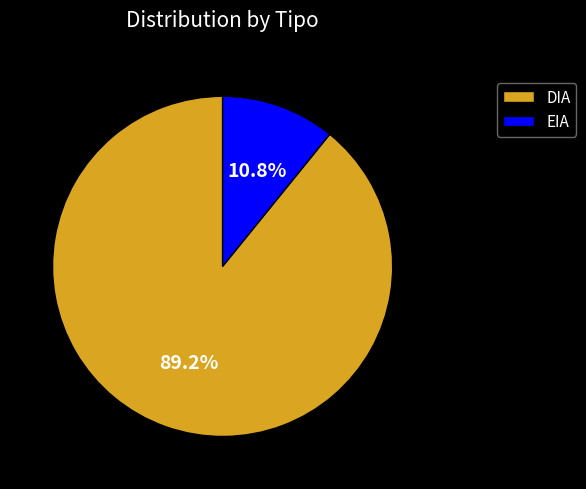

Between DIA and EIA, which is larger?

DIA